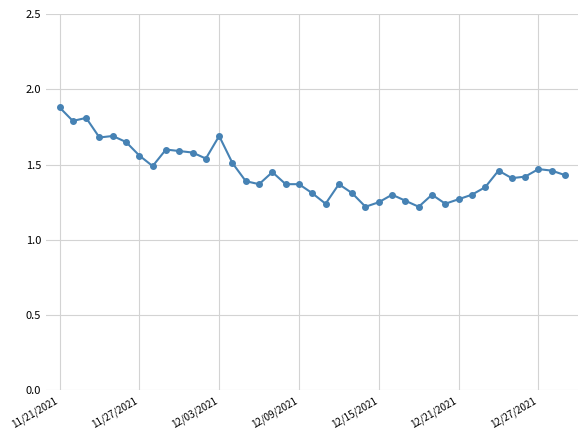

True or false: there are more than 0 points higher than both neighbors.

True